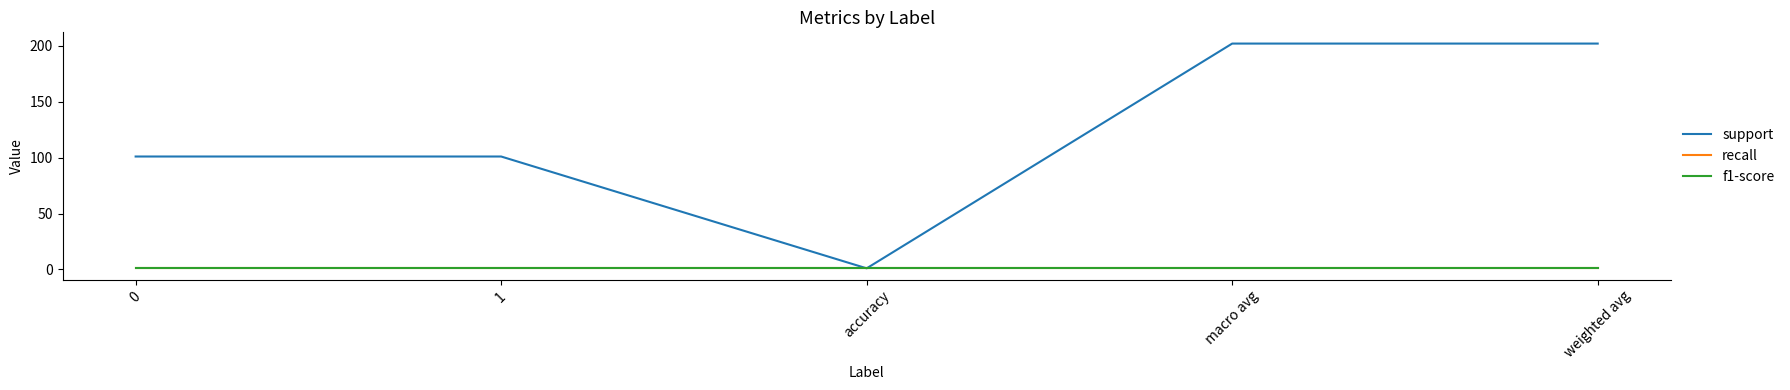

At which category is the sum across all series the highest?

macro avg